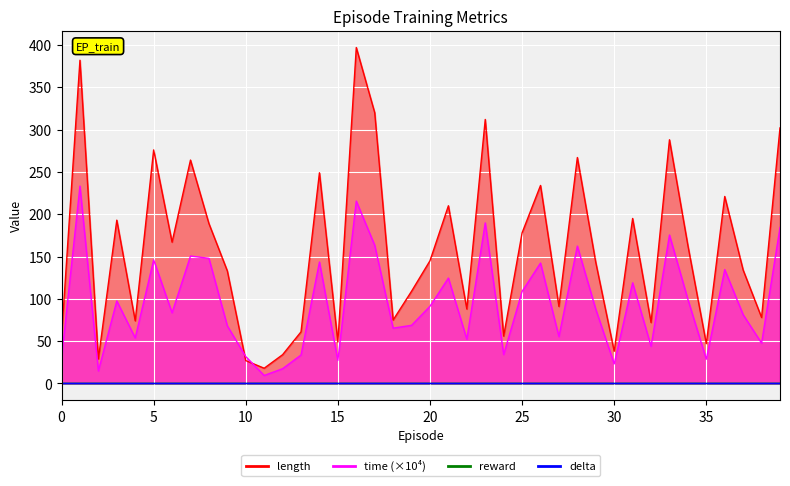

Is the value of length at 12 greater than the value of time at 9?

No